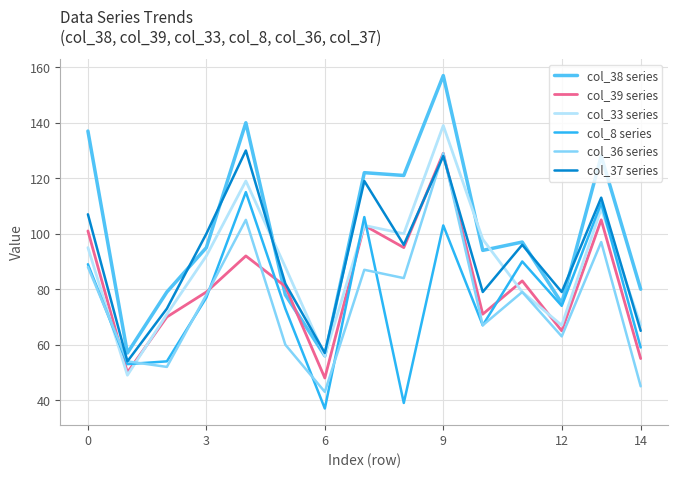

Which series has the widest spread of values?

col_38 series